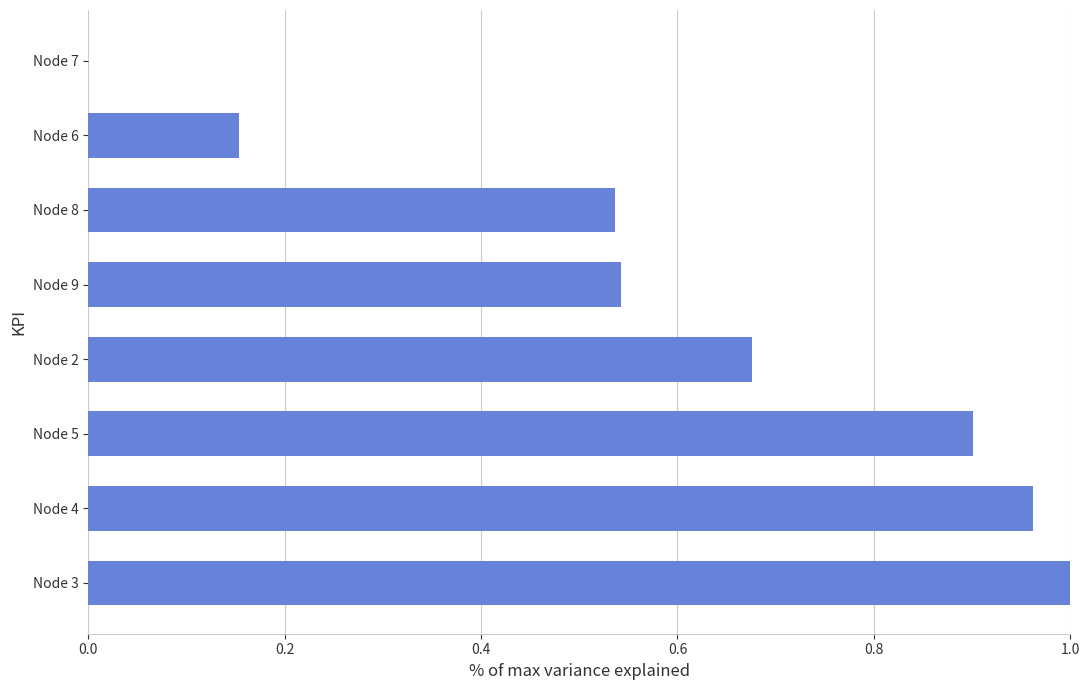

The value at Node 5 is 0.9. True or false?

True